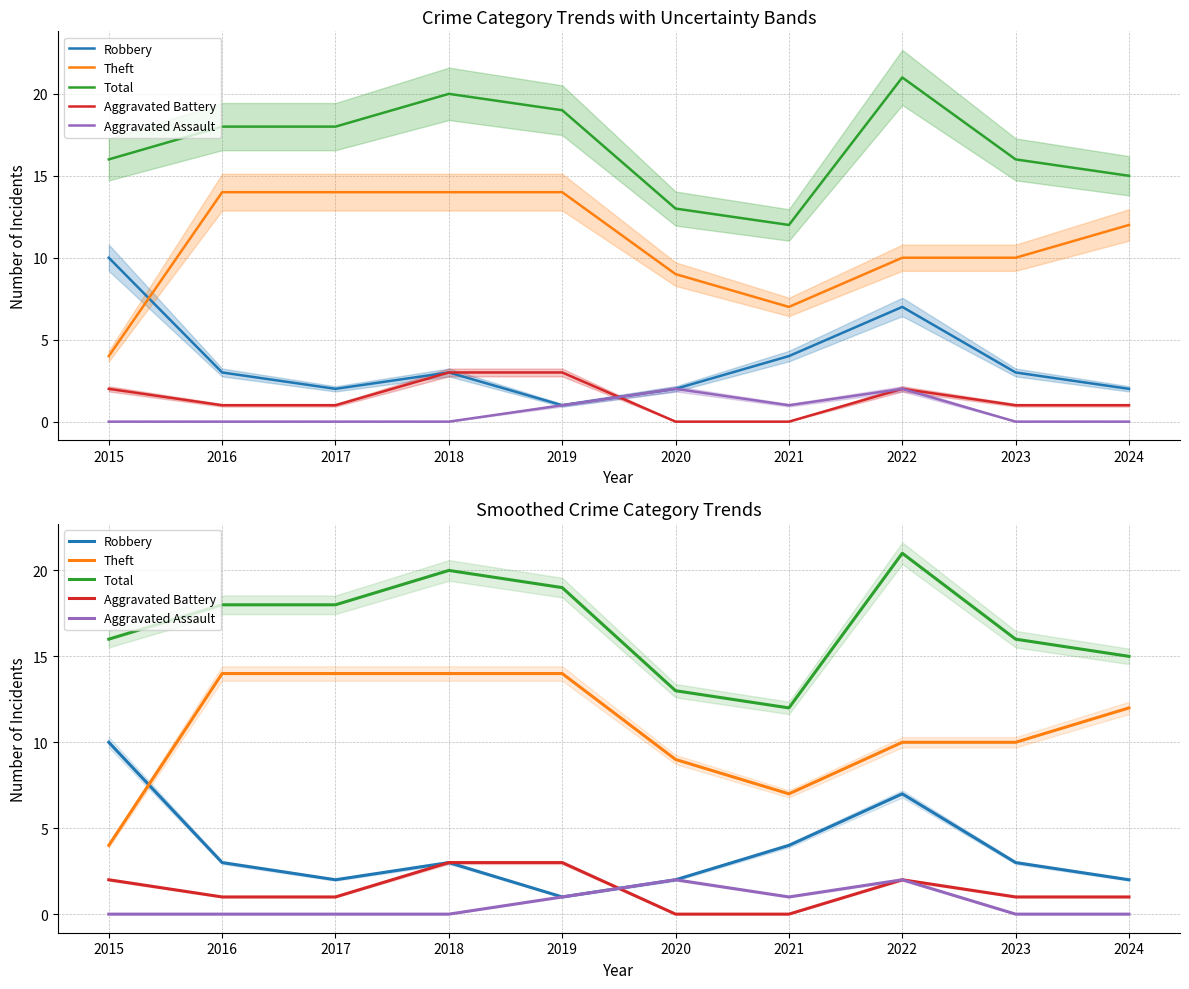

True or false: Aggravated Assault has more than 0 interior local peaks.

True